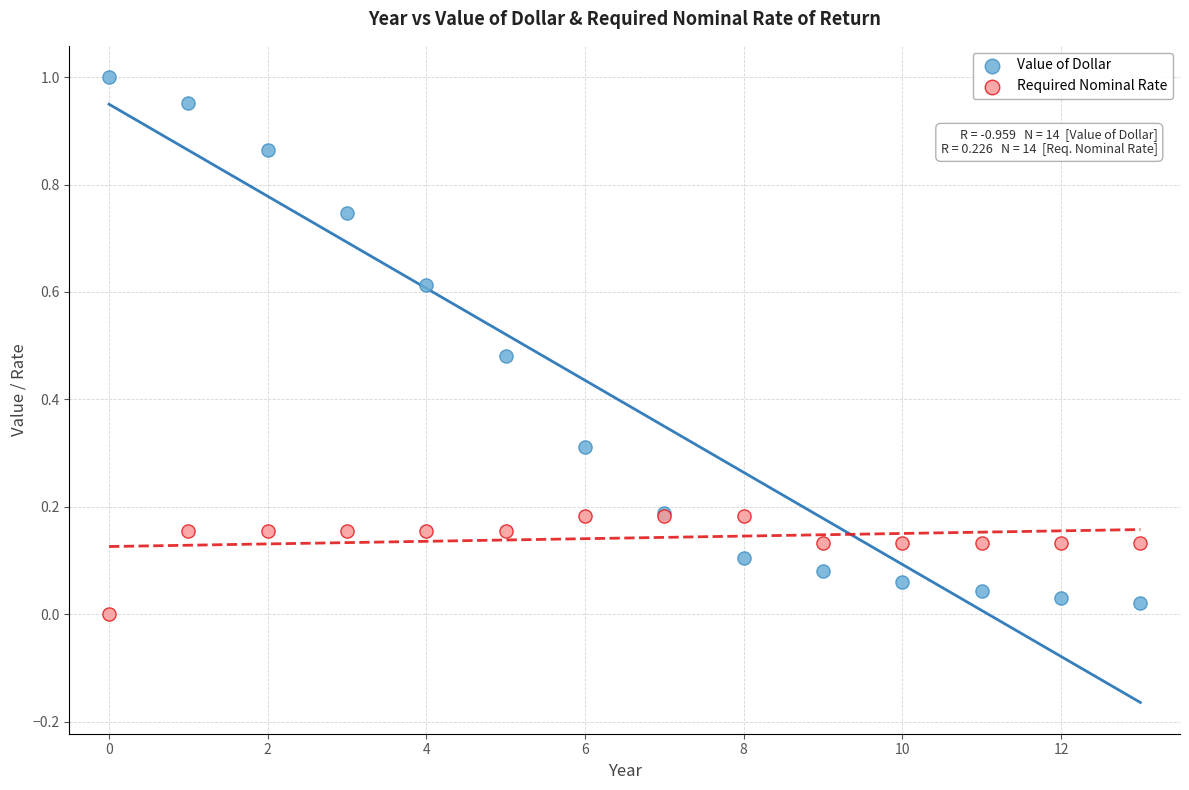

Which series reaches the maximum Y coordinate?

Value of Dollar